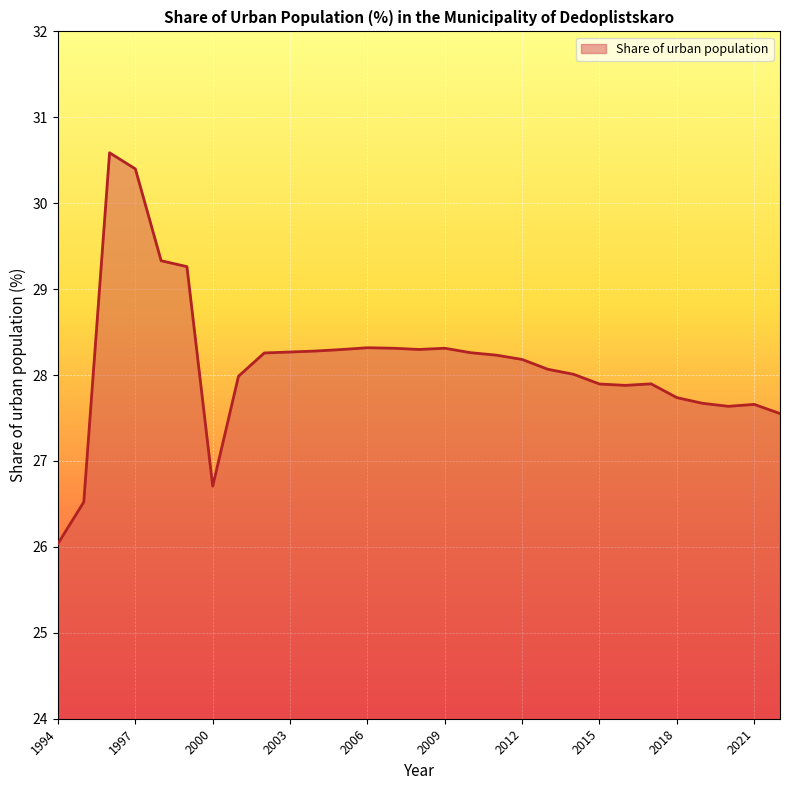

What is the sum of all values?

815.9